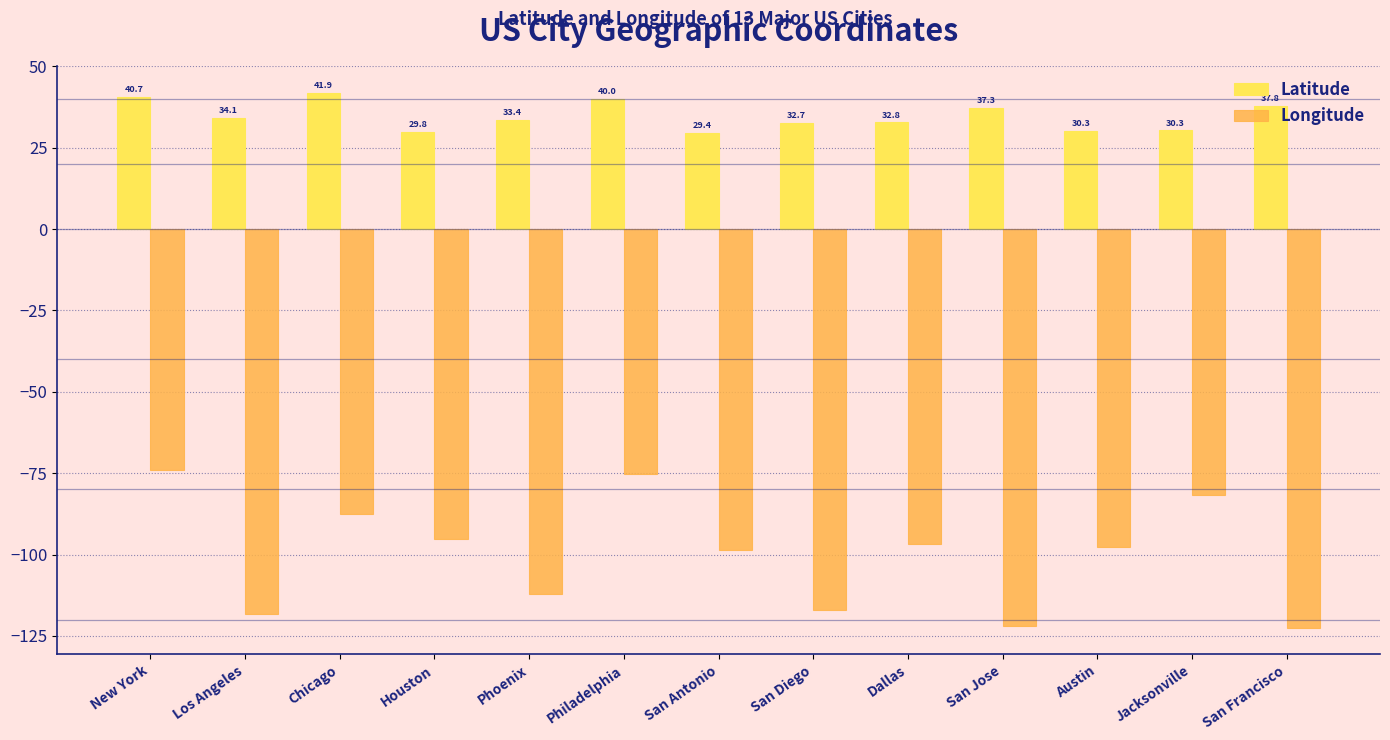

What is the difference between the second highest and minimum values in the Latitude series?

11.3